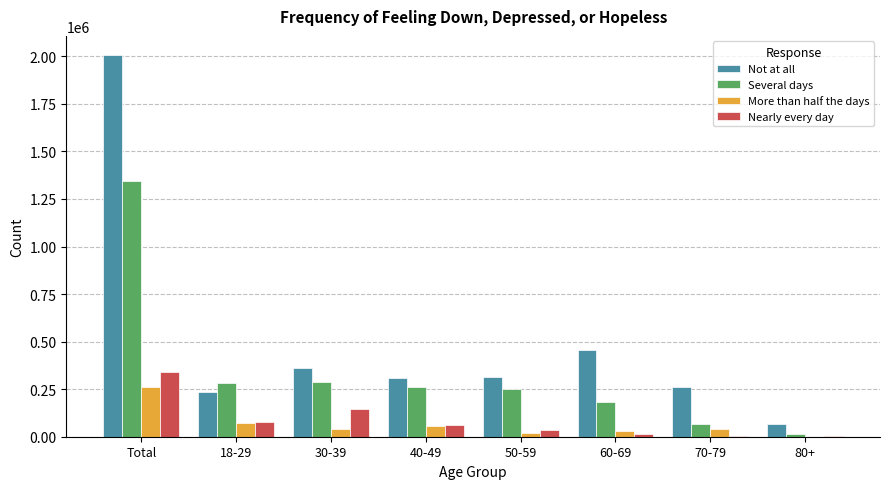

At which category is the sum across all series the highest?

Total